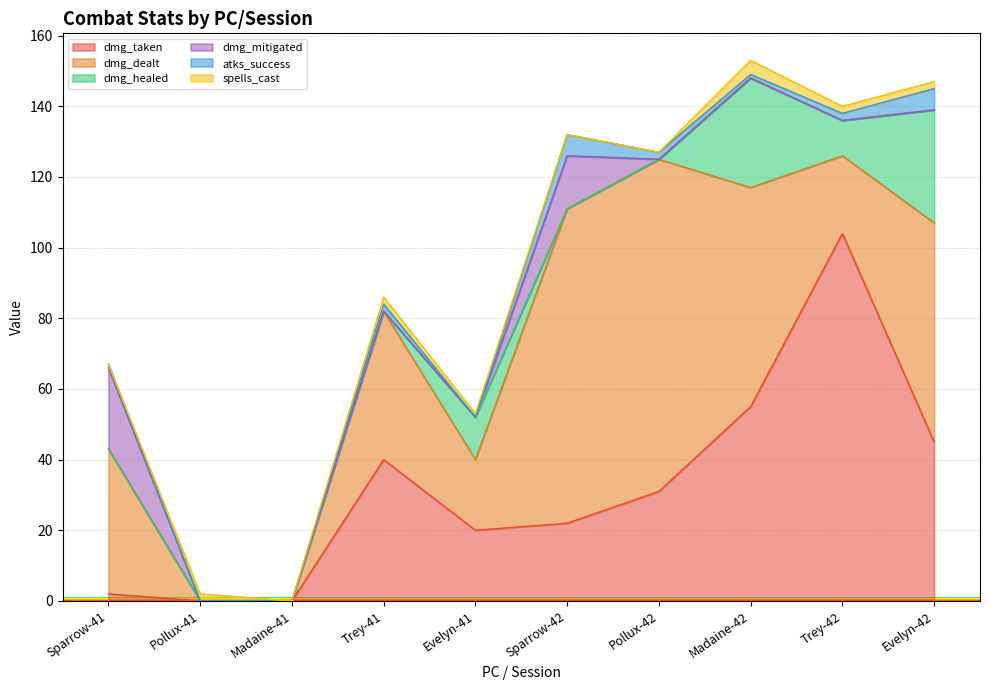

Which has a higher value, Madaine-42 or Evelyn-42?

Madaine-42